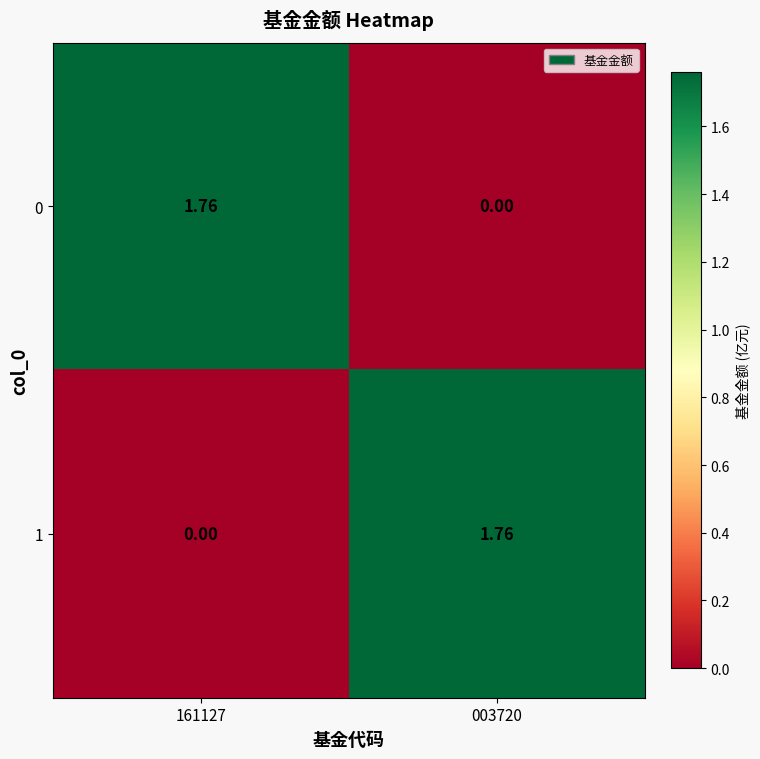

Is the value of 0 at 161127 greater than the value of 1 at 161127?

Yes